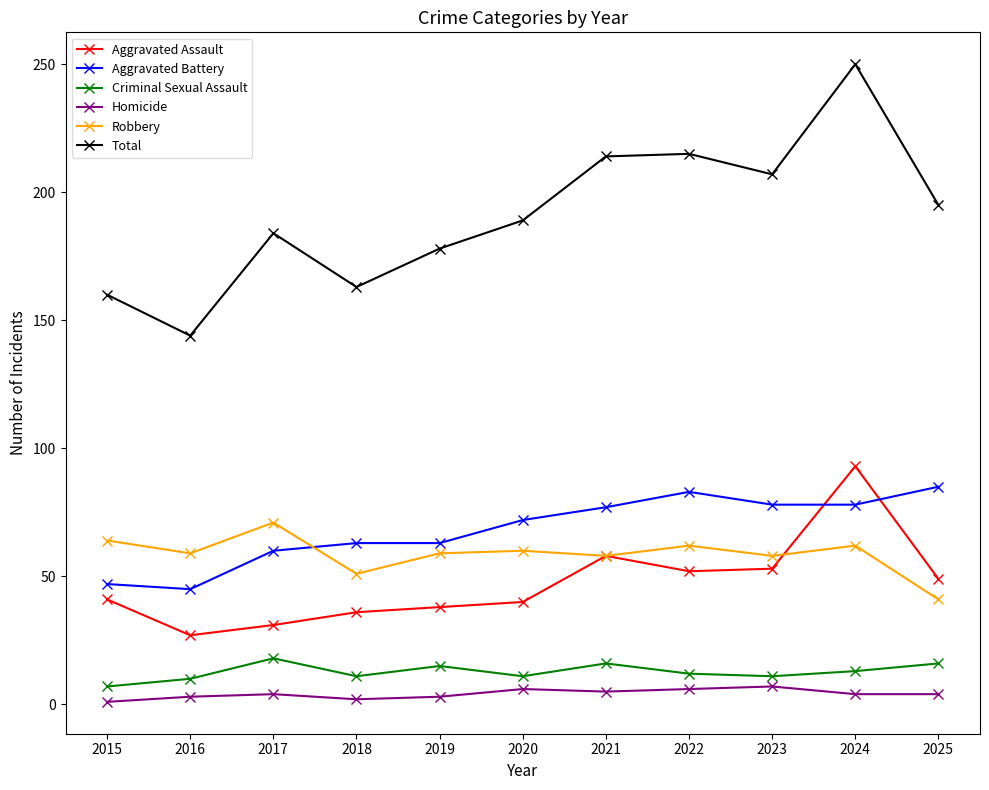

At how many categories does at least one series exceed 173?

8